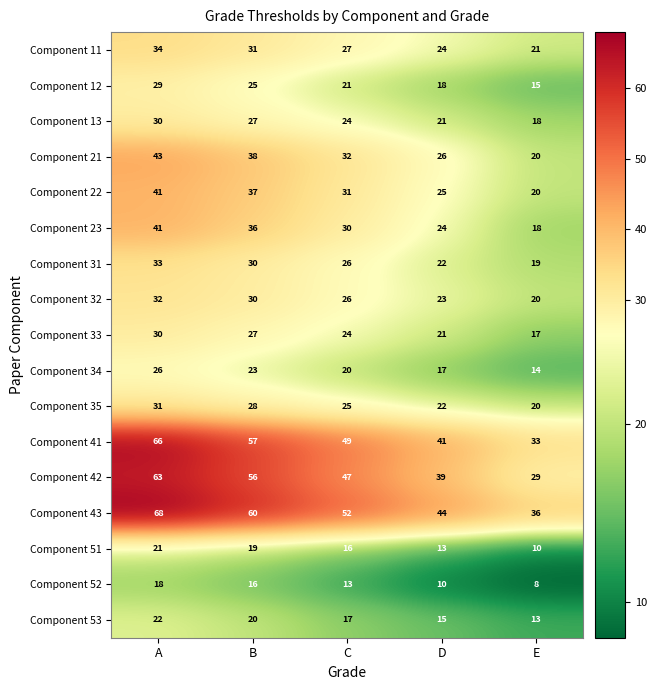

The value of Component 23 at C is 46. True or false?

False